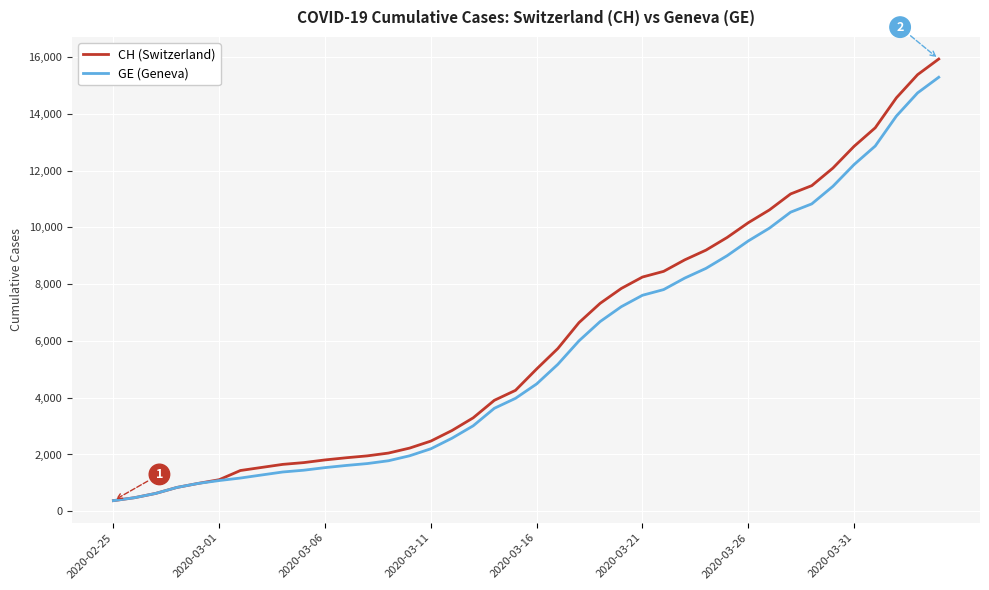

What is the minimum value shown in the chart?

375